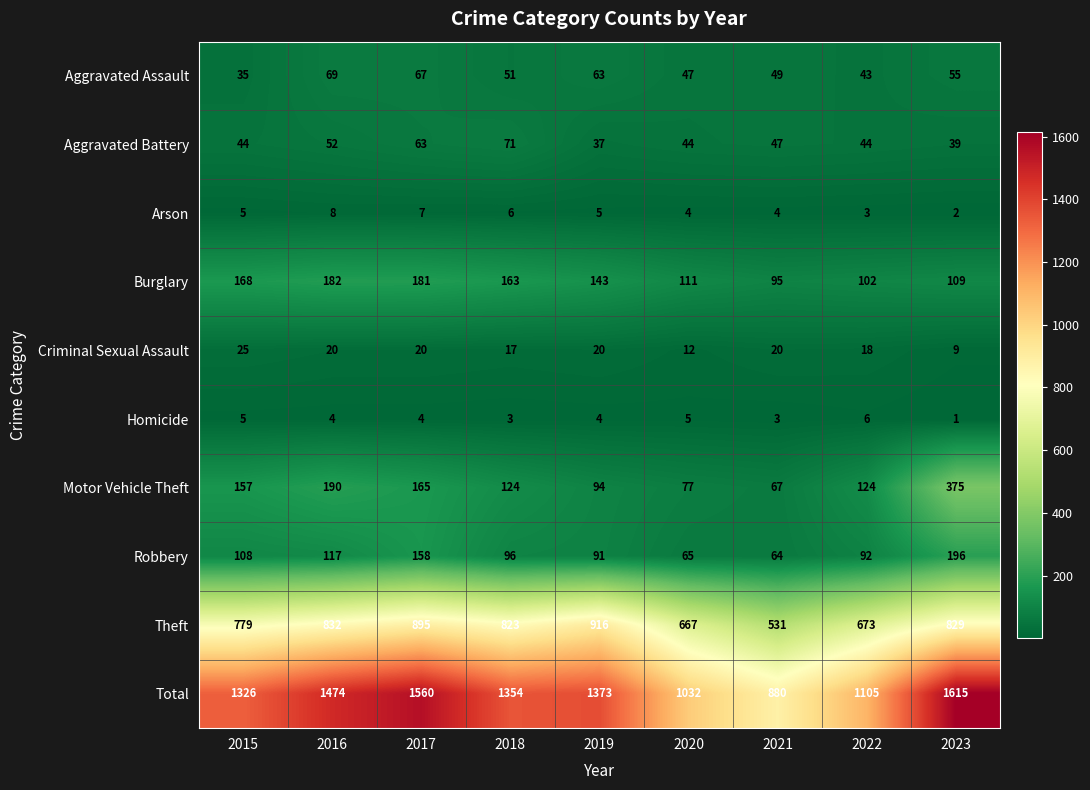

What is the highest value of the Burglary series?

182